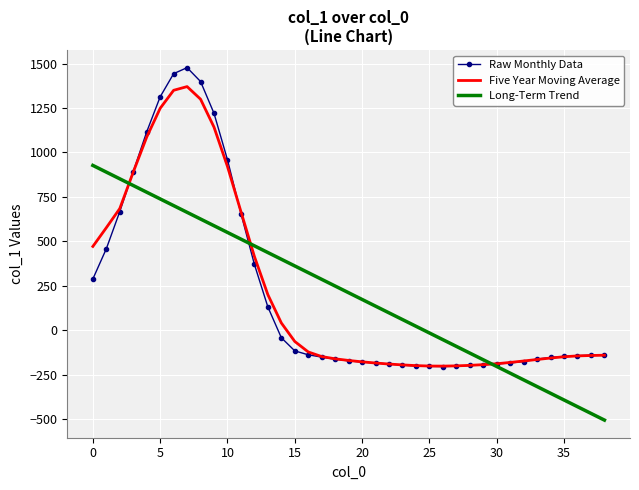

Rank the series by their maximum value, from lowest to highest.

Long-Term Trend, Five Year Moving Average, Raw Monthly Data